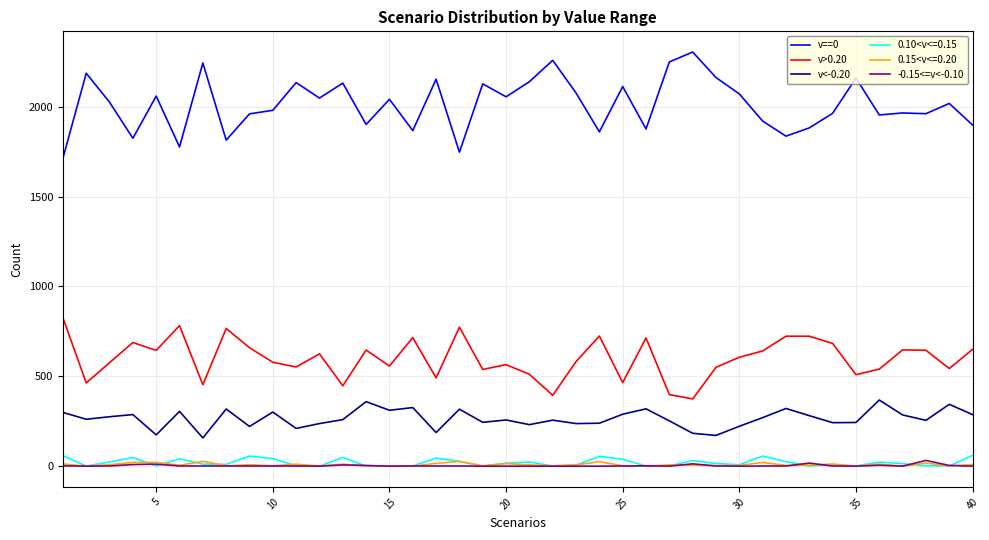

True or false: v==0 and -0.15<=v<-0.10 intersect in this chart.

False